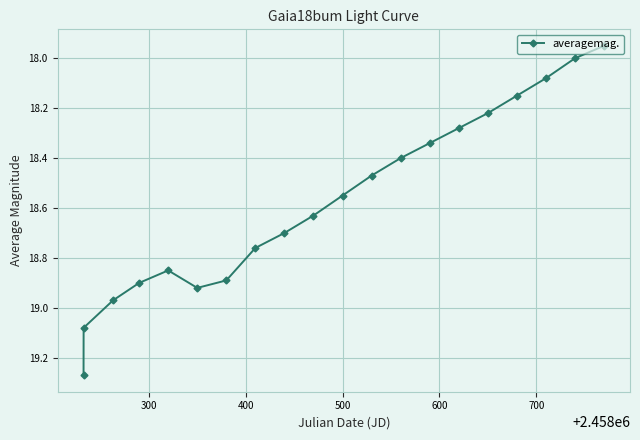

How many interior local peaks (higher than both neighbors) does the data have?

1